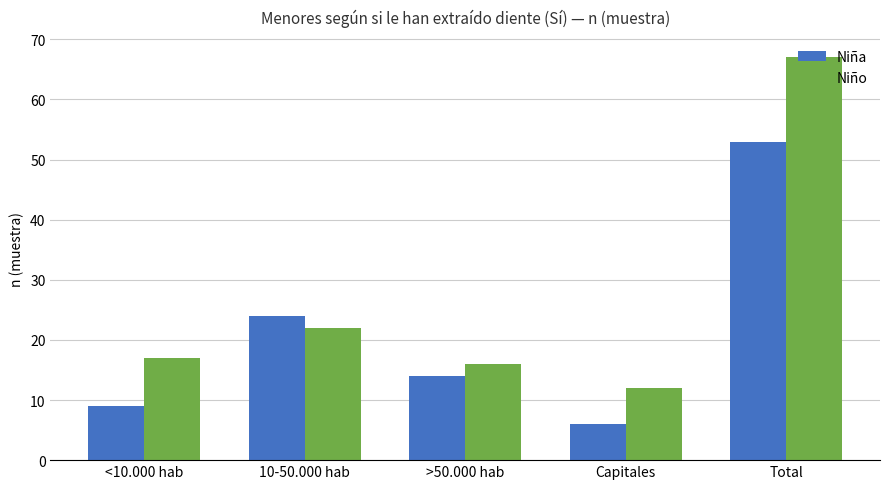

Which series changed the most between <10.000 hab and Capitales?

Niño